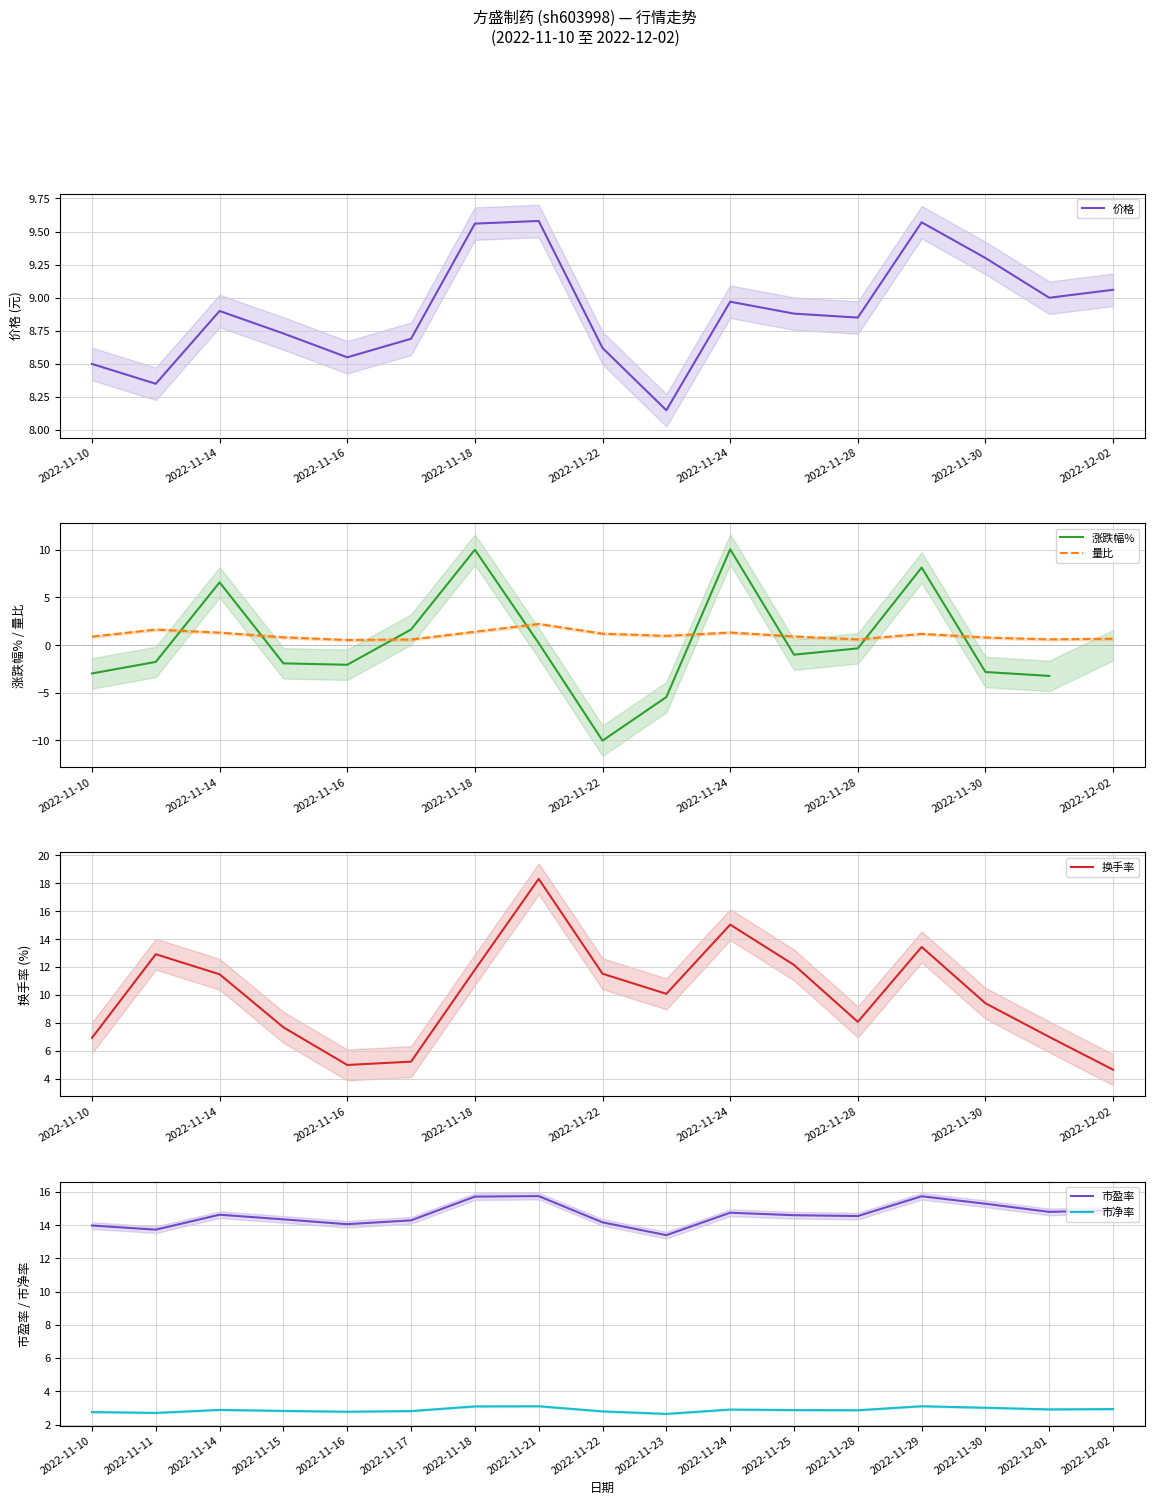

Rank the series by their maximum value, from lowest to highest.

量比, 市净率, 价格, 涨跌幅%, 市盈率, 换手率